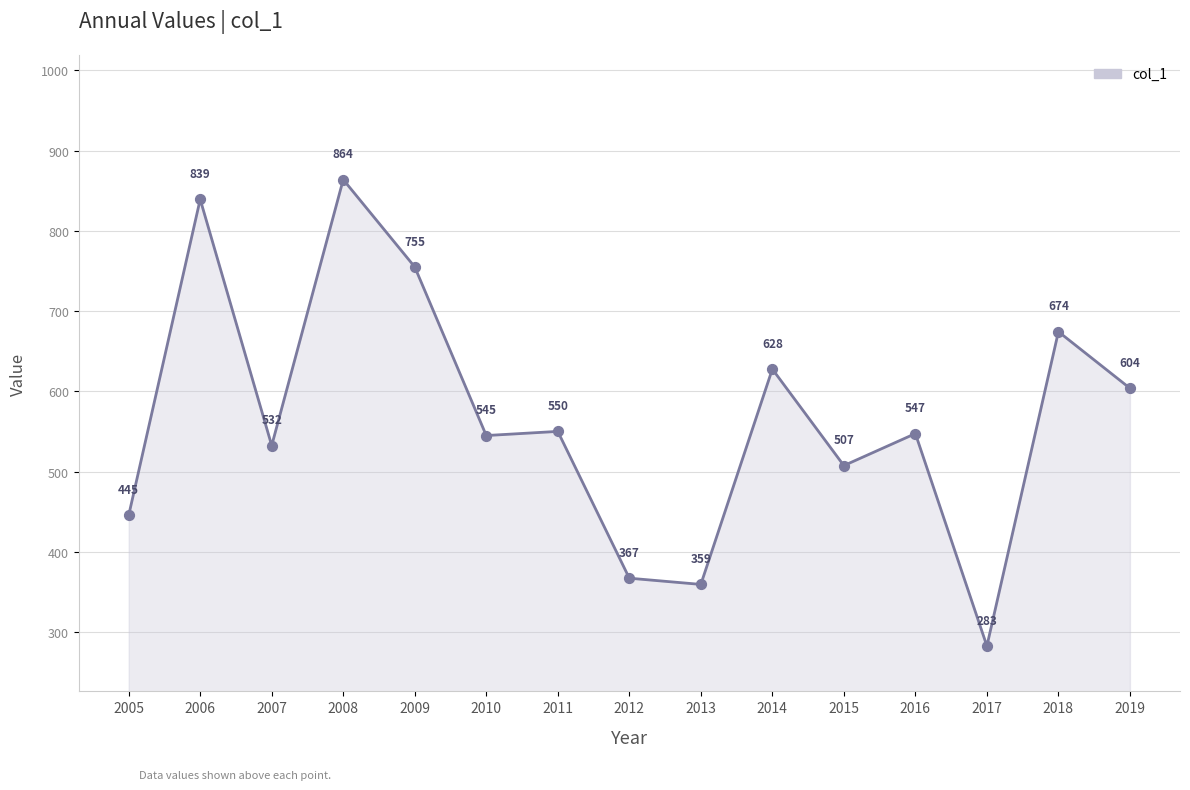

What is the change in value from 2013 to 2017?

-76.7